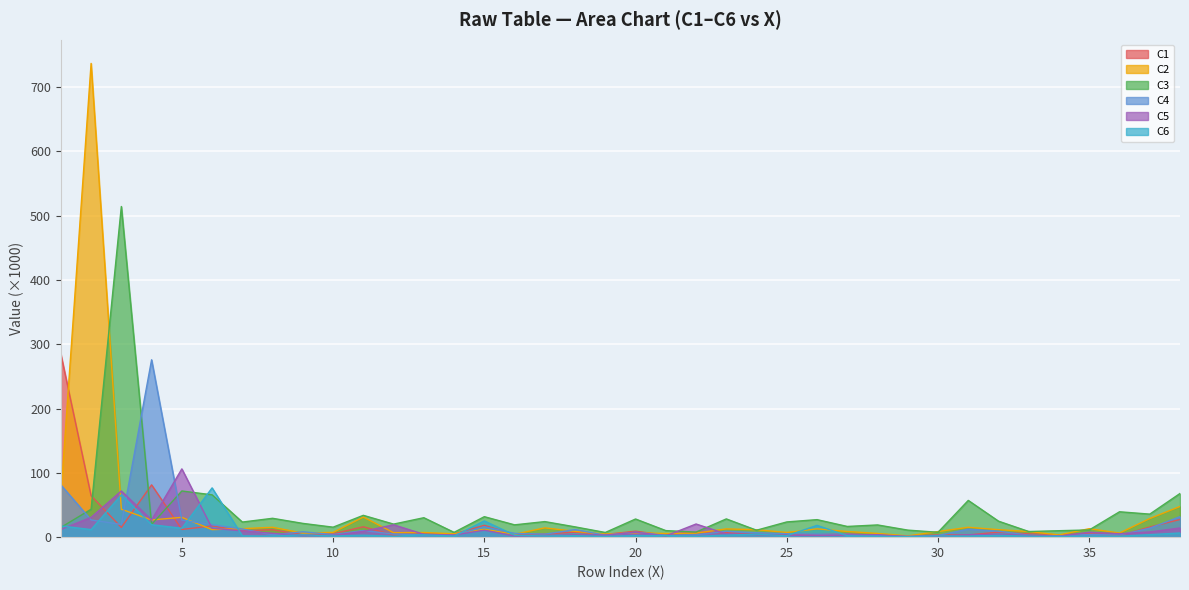

What is the difference between the maximum and minimum values in the C6 series?

76.0